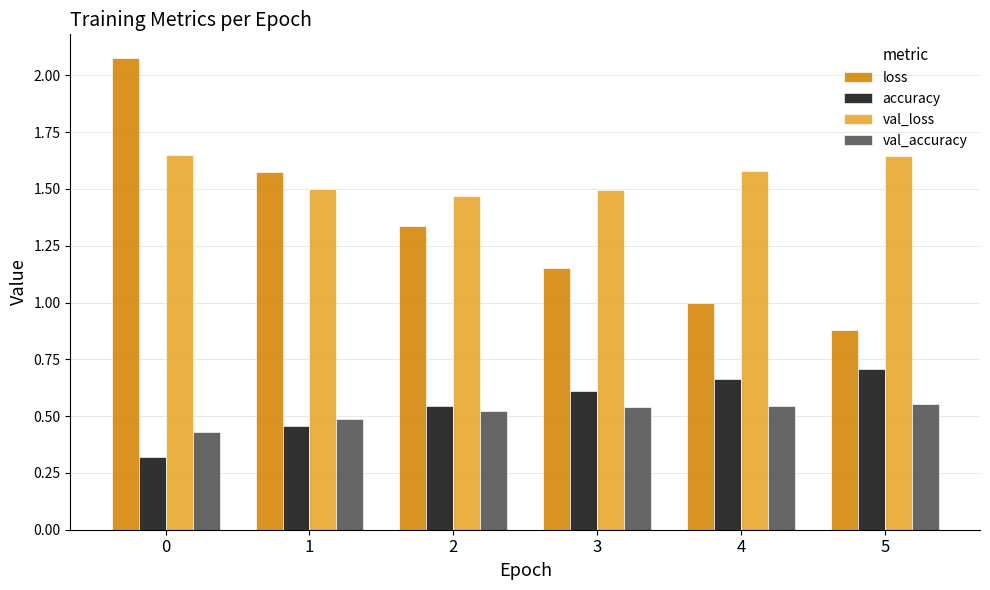

What is the minimum value shown in the chart?

0.3